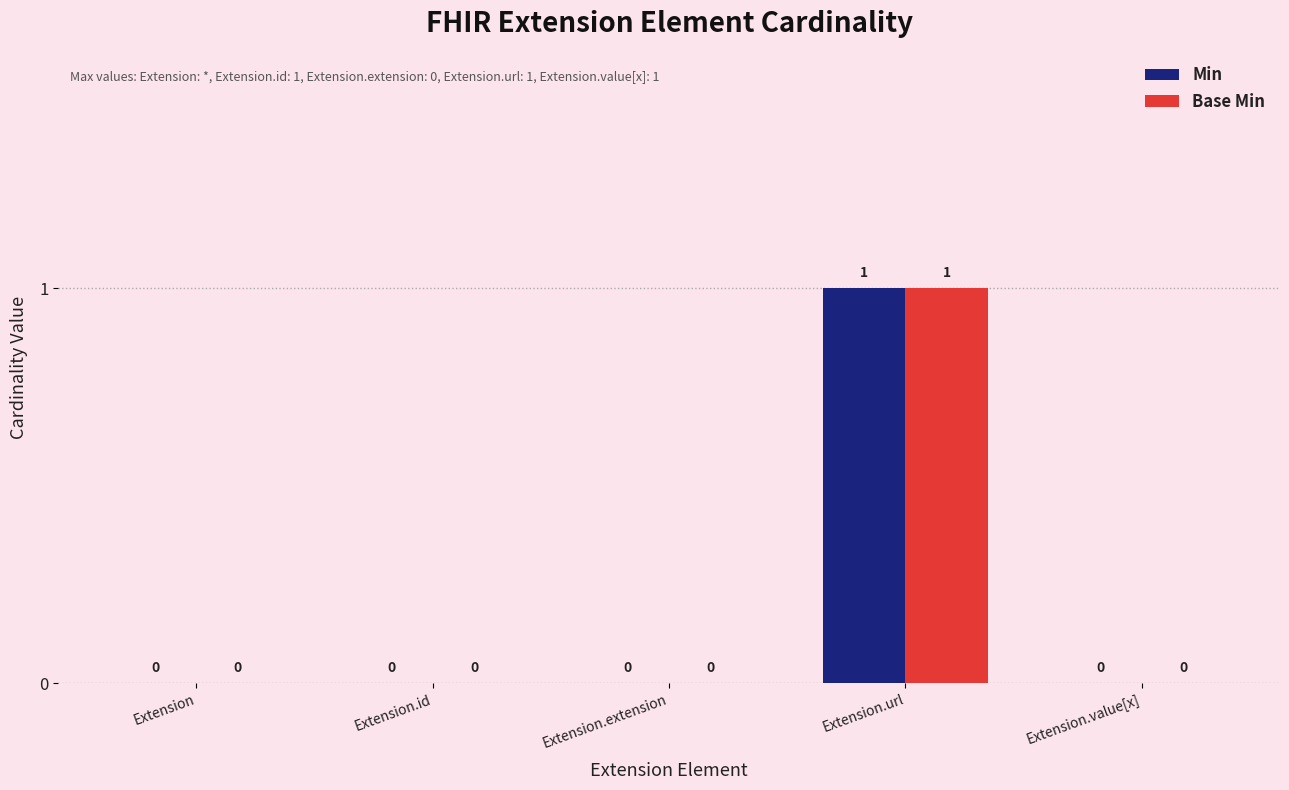

Is it true that Min equals 0 at Extension?

True